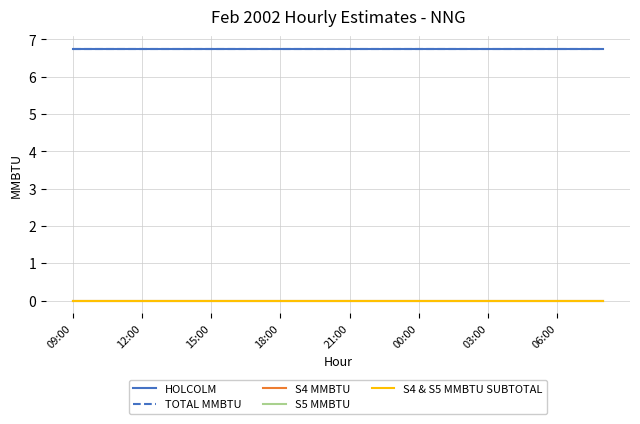

Is this an area chart (filled region under the line)?

No